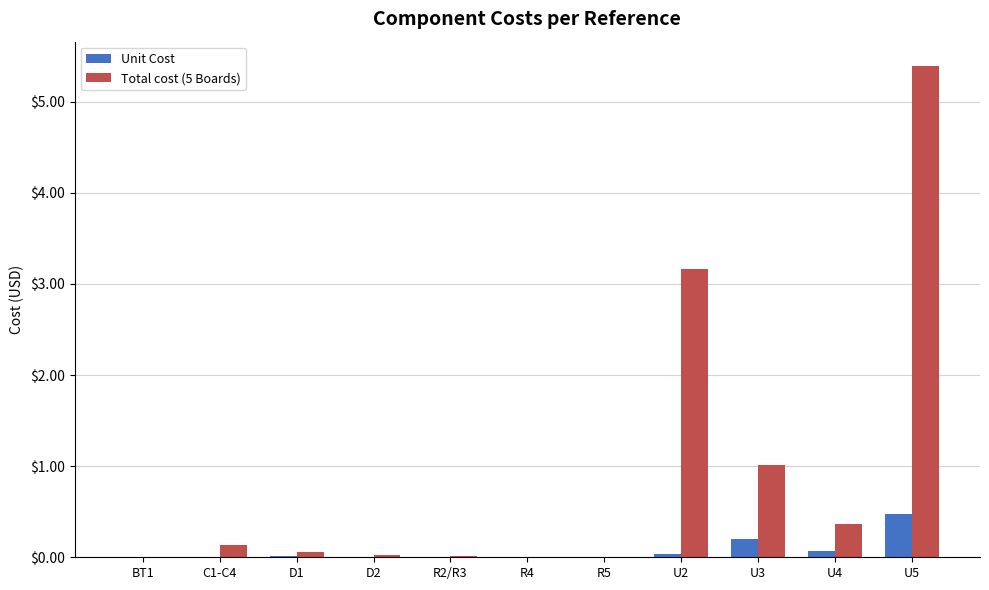

What is the sum of all Total cost (5 Boards) values?

10.2